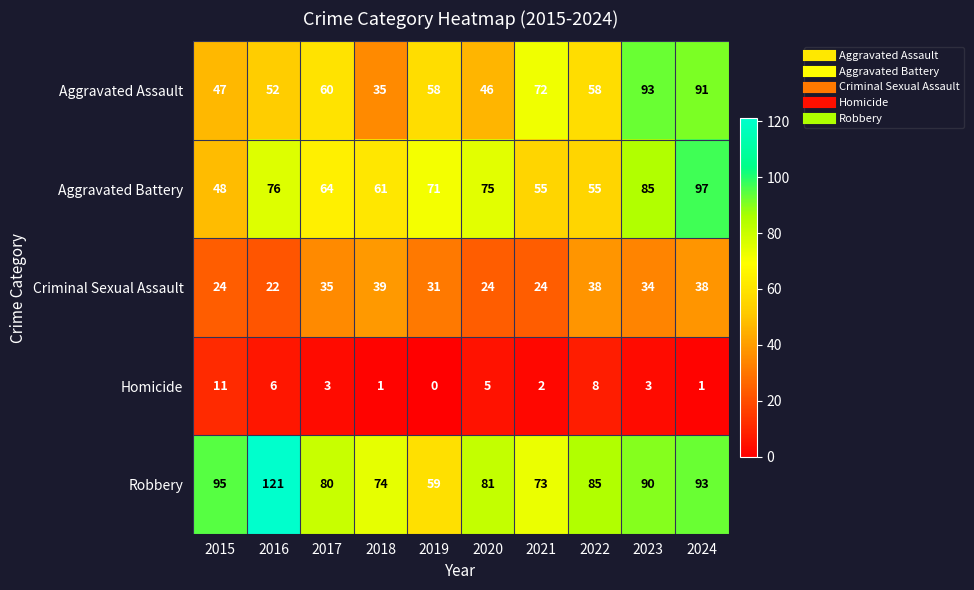

What is the total value across all series at 2024?

320